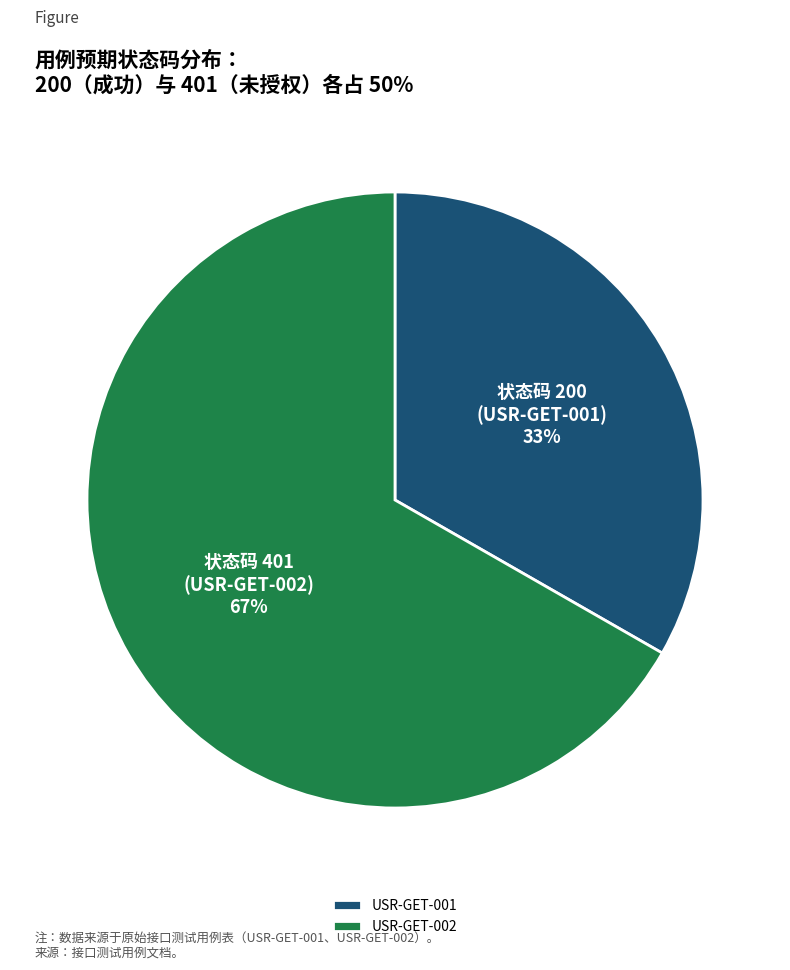

The USR-GET-002 slice represents 67% of the pie. True or false?

True